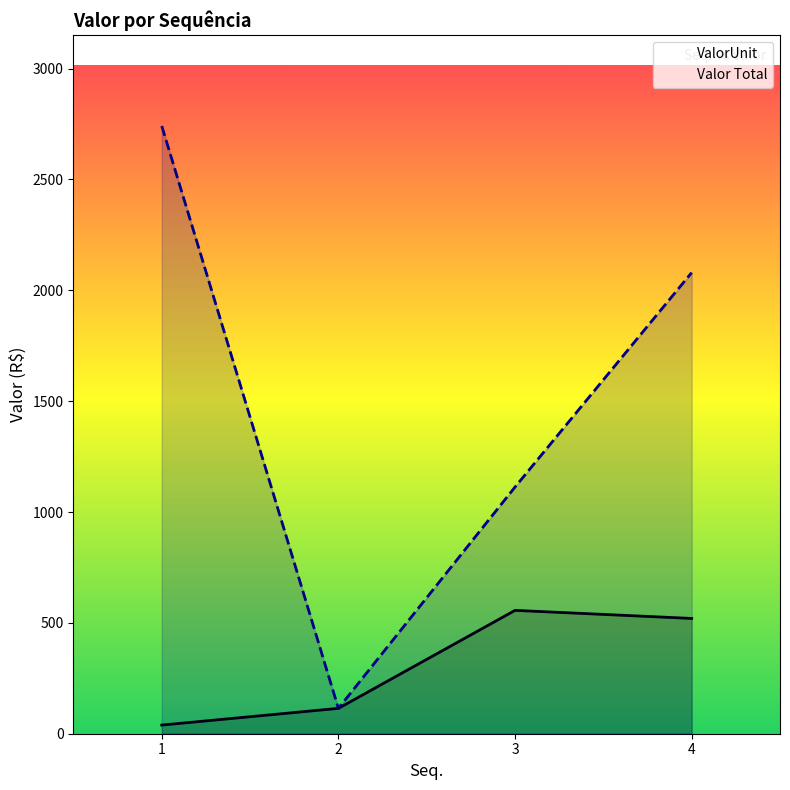

At which label does Valor Total reach its peak?

1